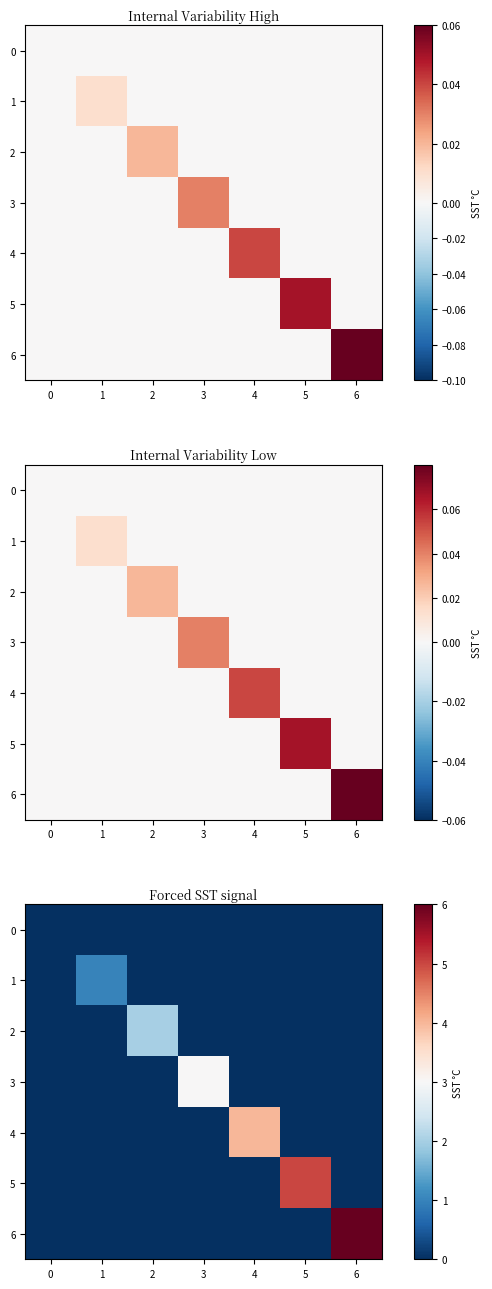

Rank the series by their average value, from highest to lowest.

6, 5, 4, 3, 2, 1, 0